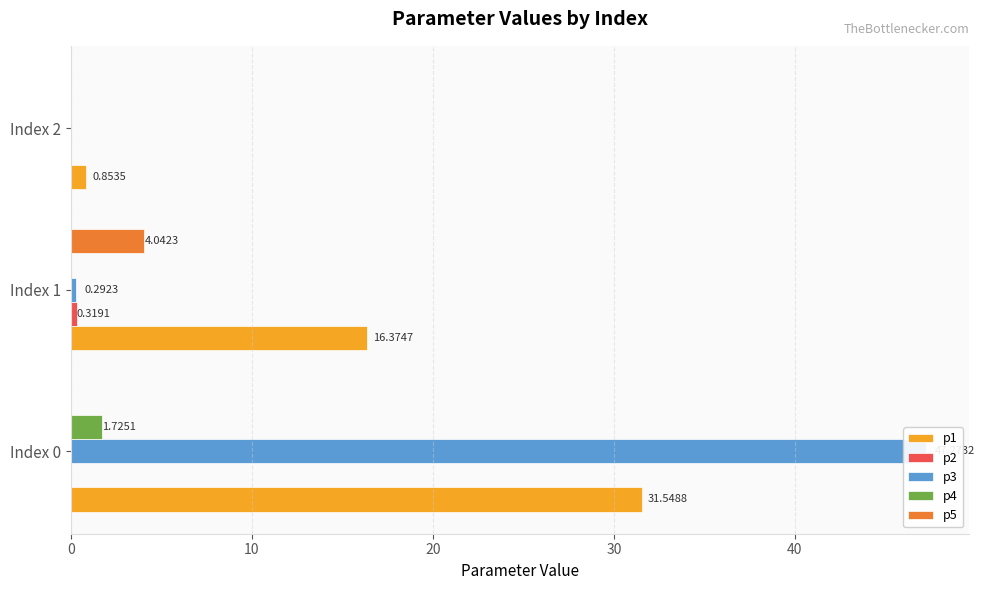

At how many categories does at least one series exceed 4?

2